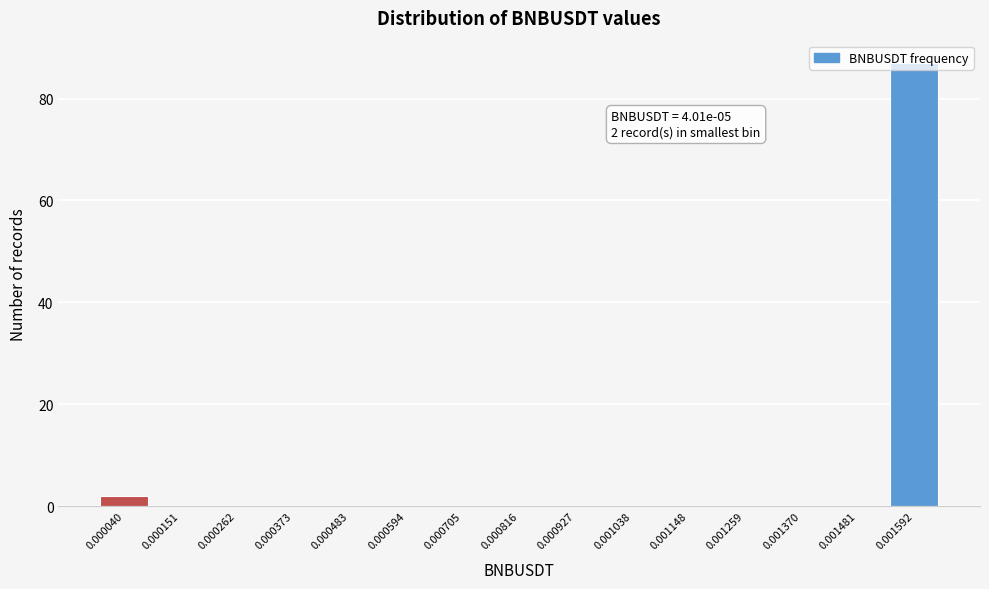

Which has a higher value, 0.001592 or 0.001148?

0.001592